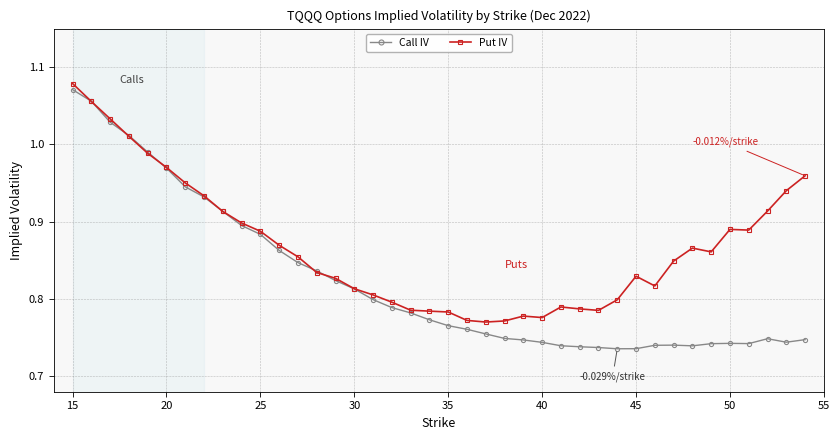

Which series has the largest total across all categories?

Put IV